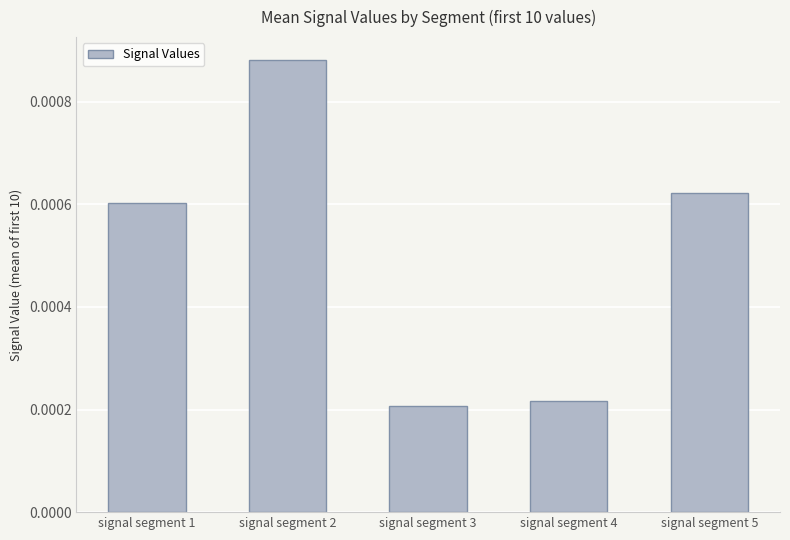

List the labels in order of value, largest first.

signal segment 2, signal segment 5, signal segment 1, signal segment 4, signal segment 3